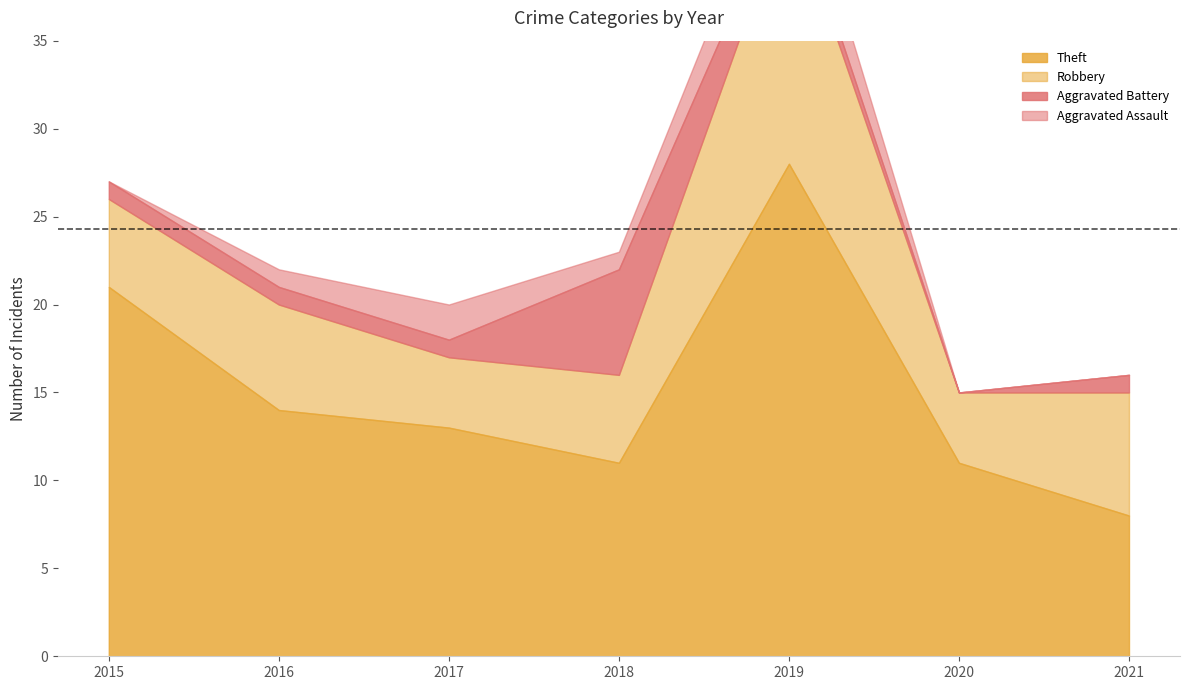

True or false: Aggravated Assault and Robbery cross at least once.

False